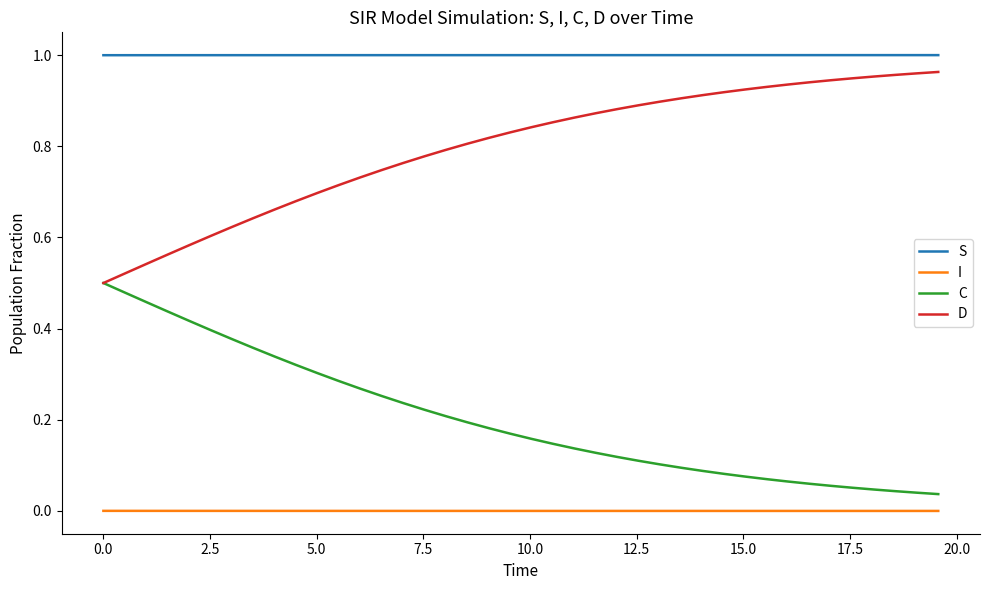

Which series has the largest total across all categories?

S